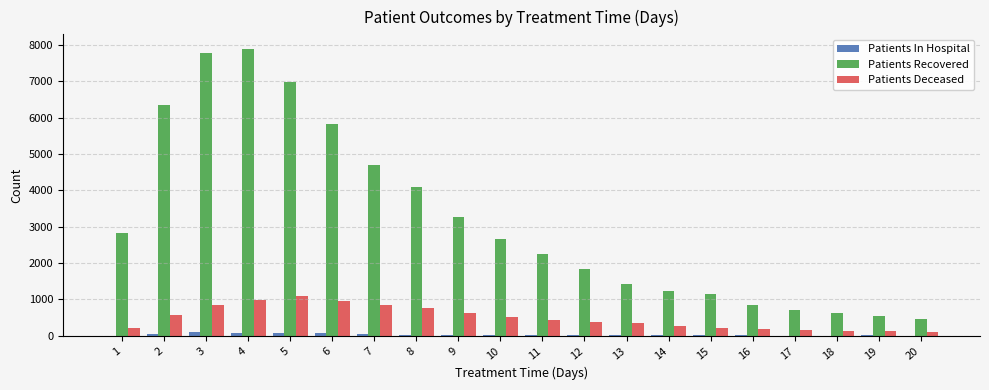

Between 11 and 19, which series saw the biggest shift?

Patients Recovered